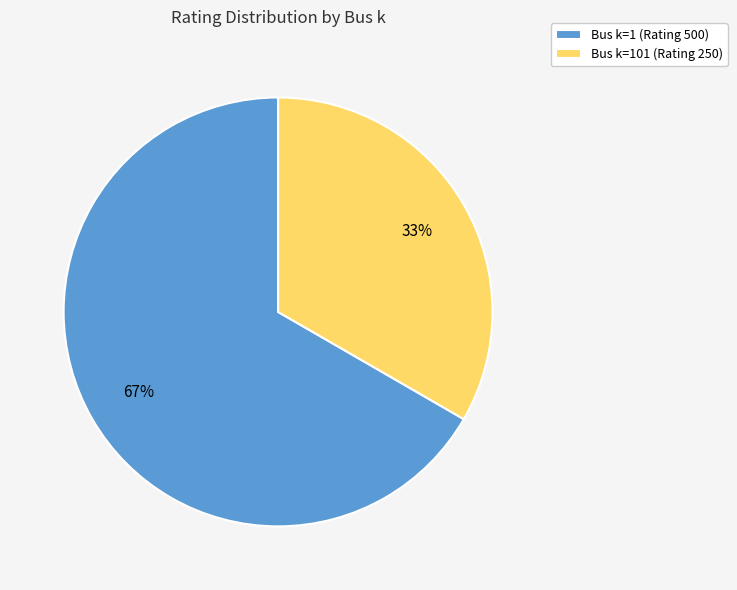

Is it true that Bus k=101 (Rating 250) is 33% of the pie?

True